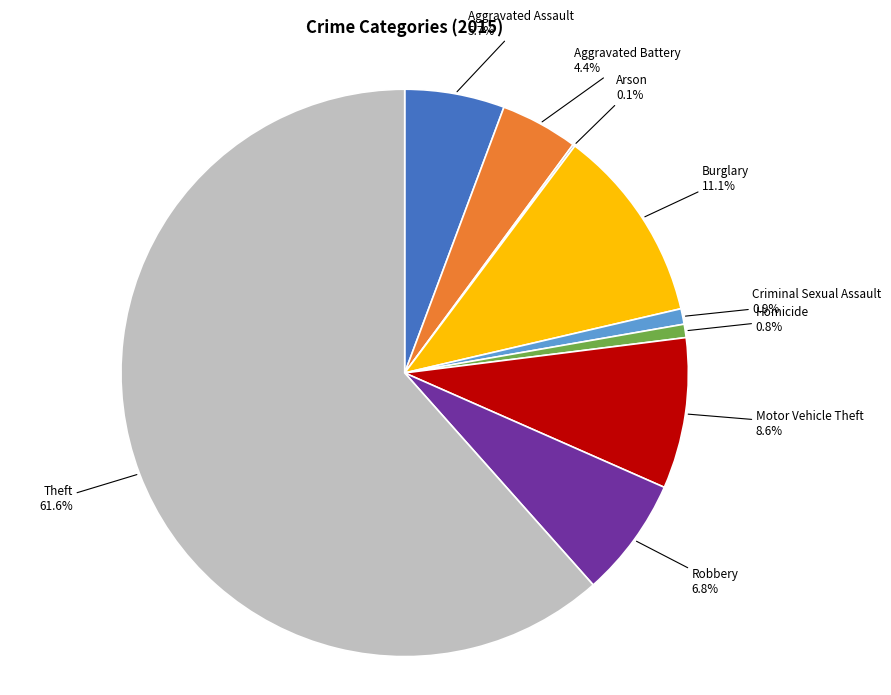

Is there any slice that represents more than half of the pie?

Yes